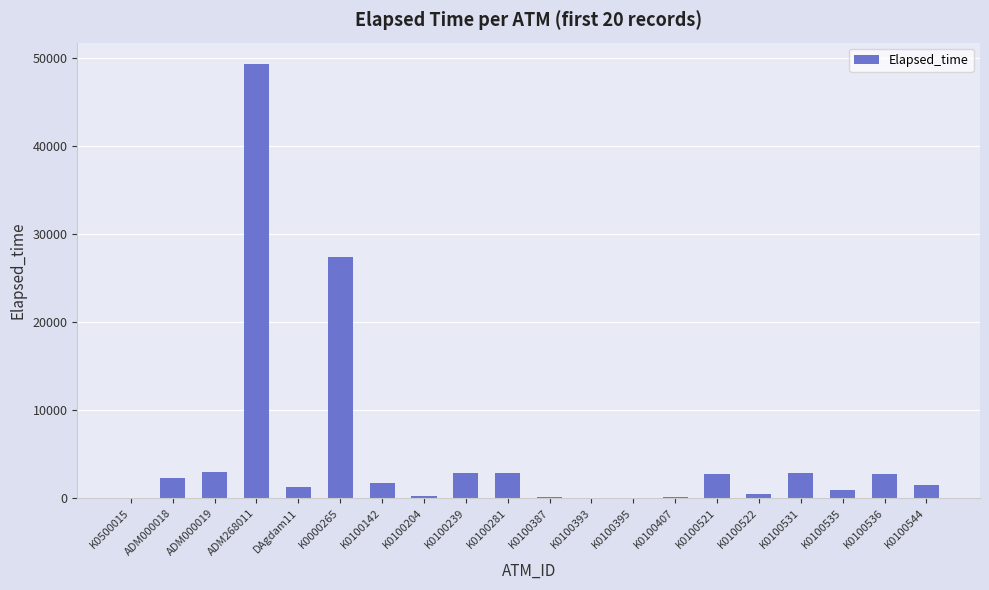

What value does the data have at K0100531?

2819